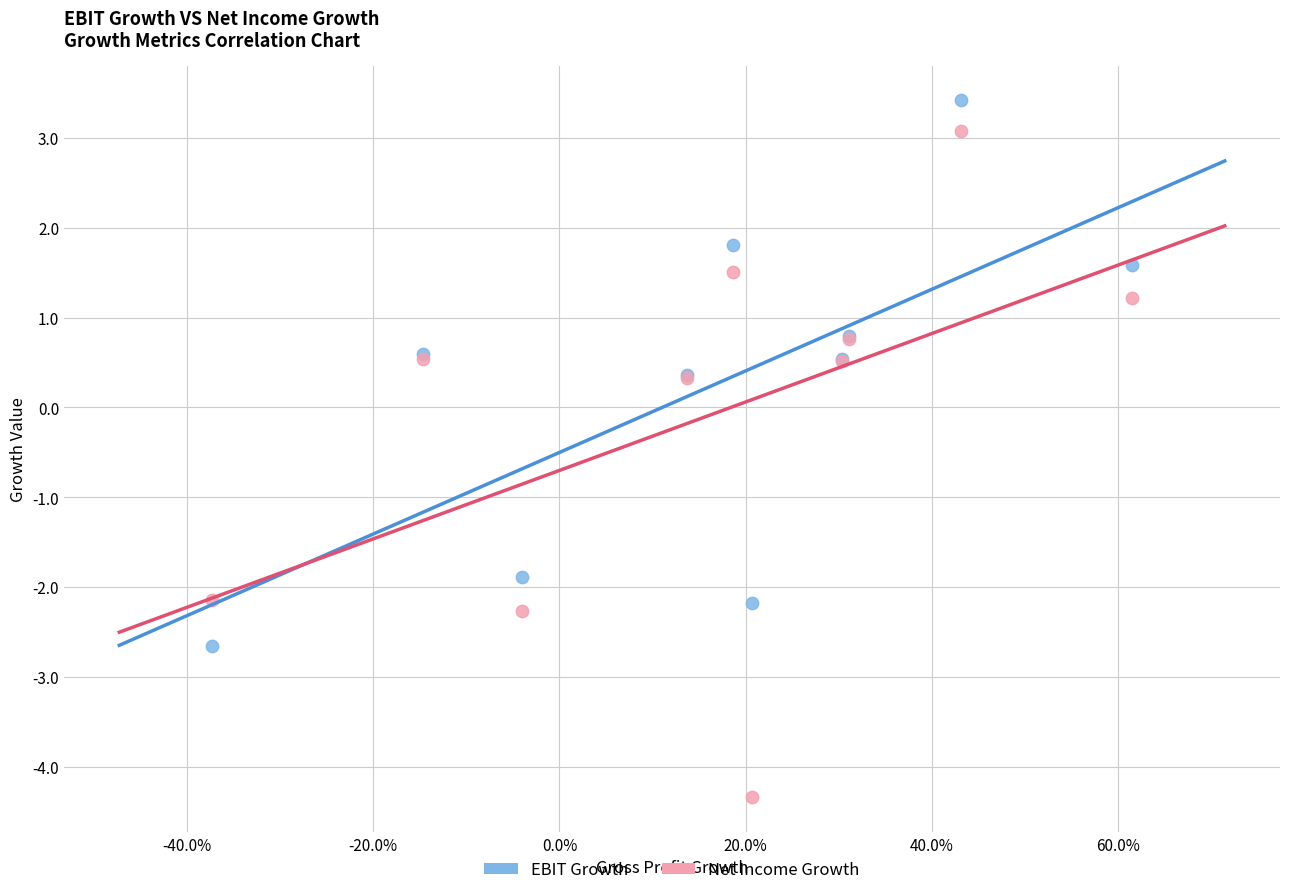

Which series has the widest spread of Y values?

Net Income Growth